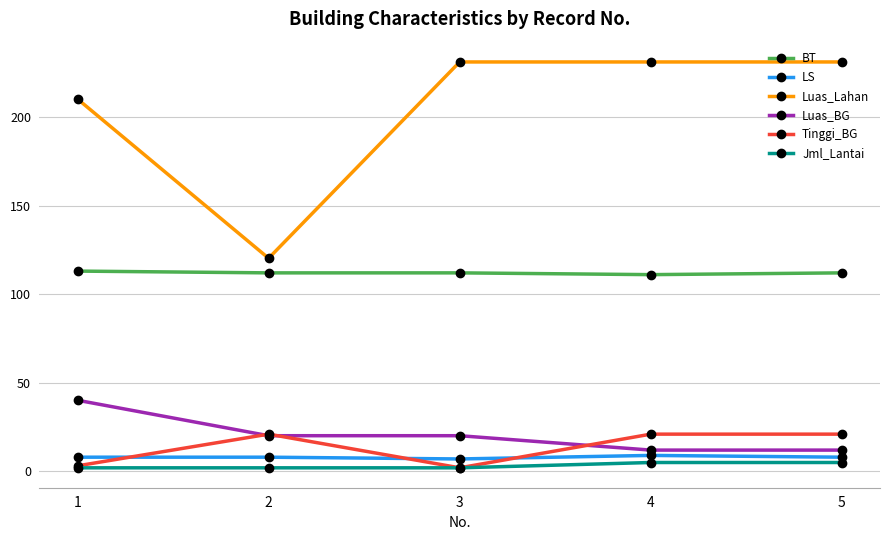

Is the value of BT at 5 greater than the value of Luas_BG at 4?

Yes